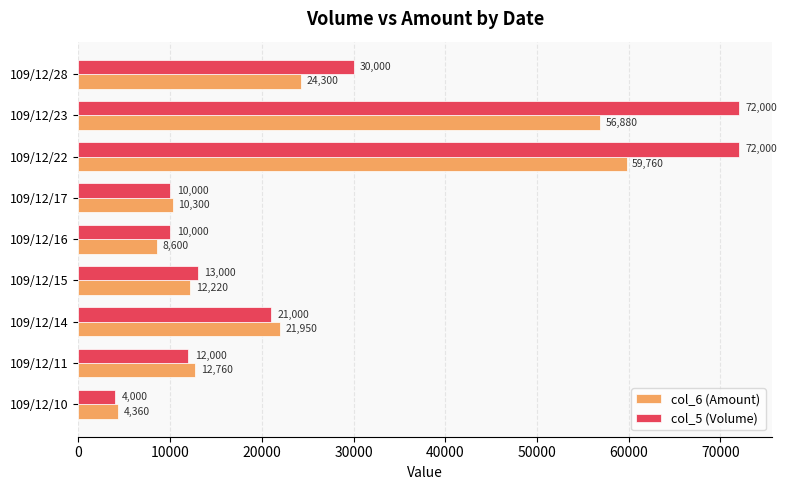

List the series in order of their overall mean, highest first.

col_5 (Volume), col_6 (Amount)